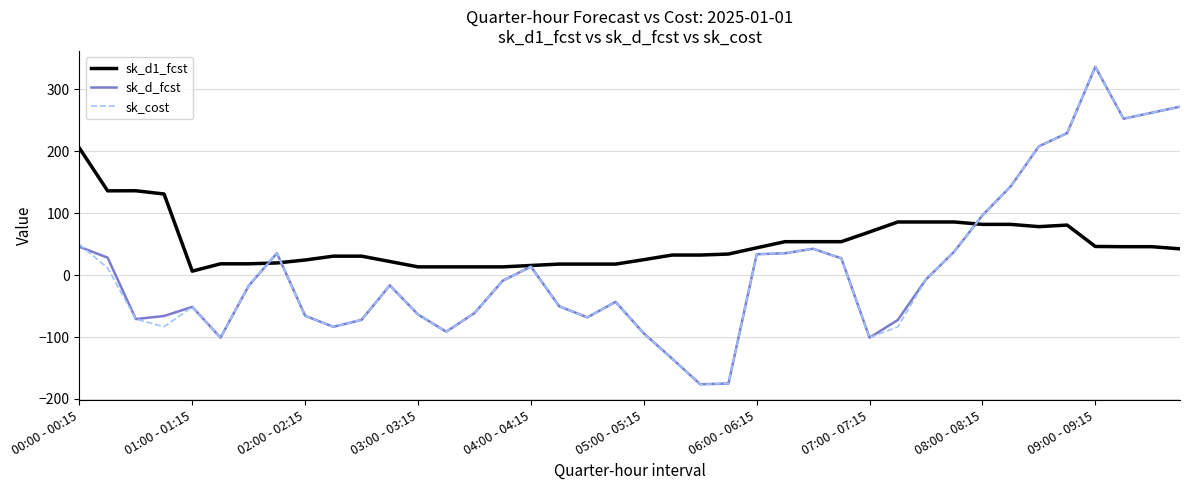

What is the smallest value displayed?

-176.3